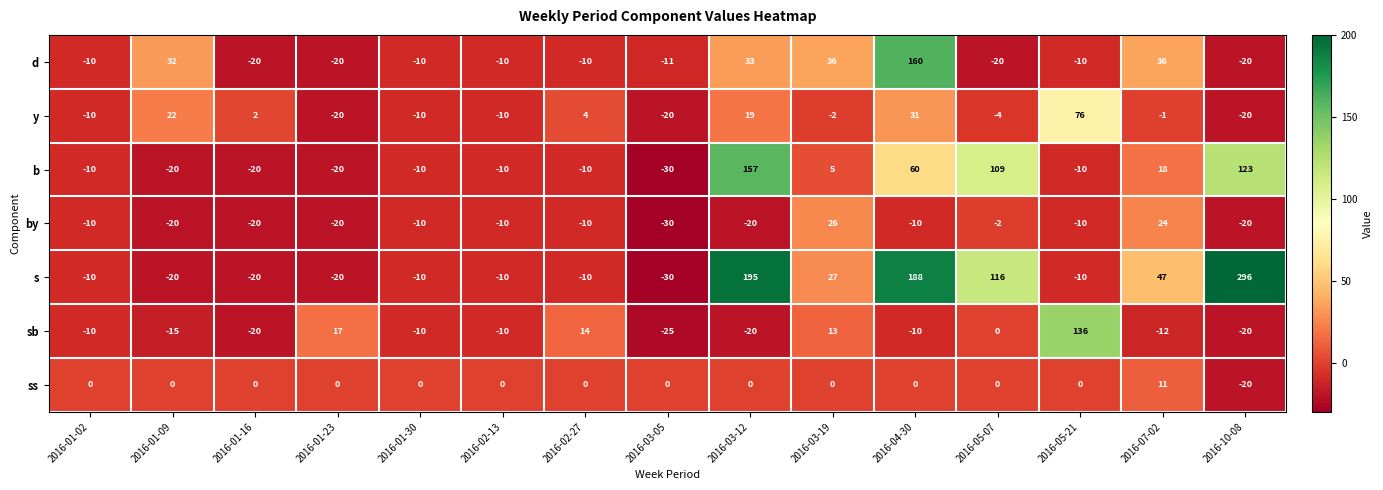

How many values in y are below zero?

9